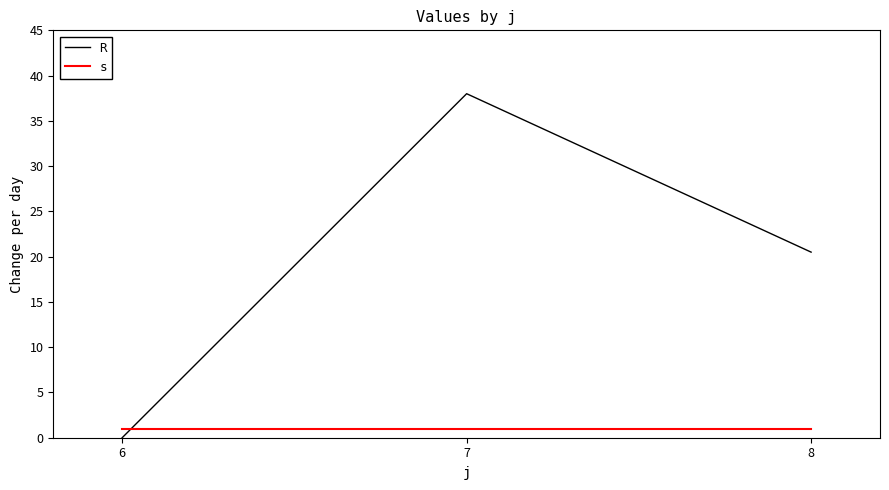

Does the chart have visible grid lines?

No